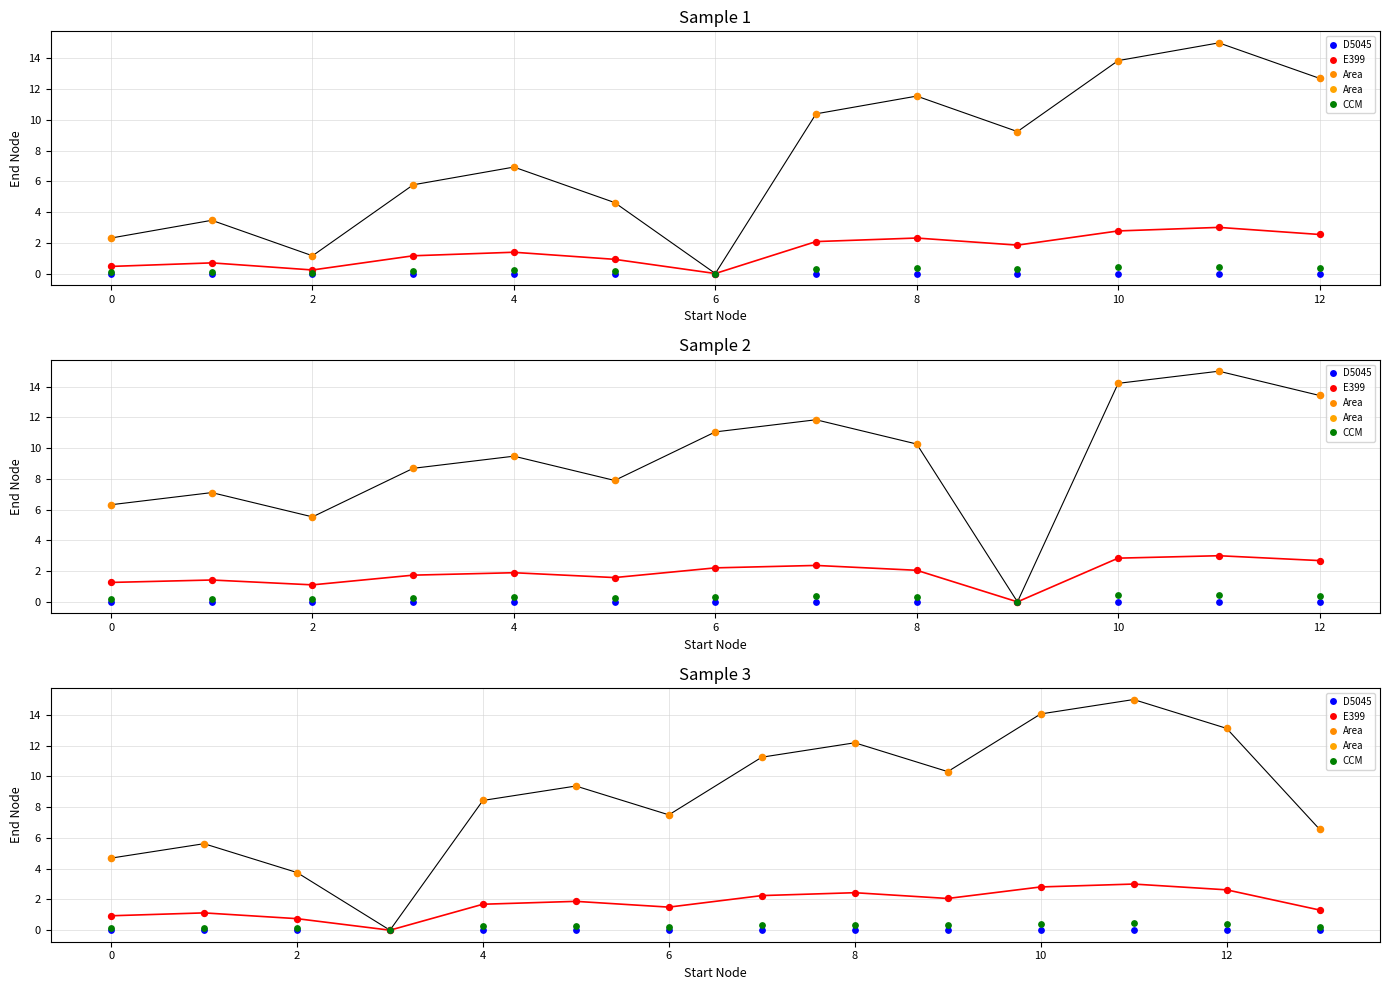

Which series contains the lowest Y value?

Area